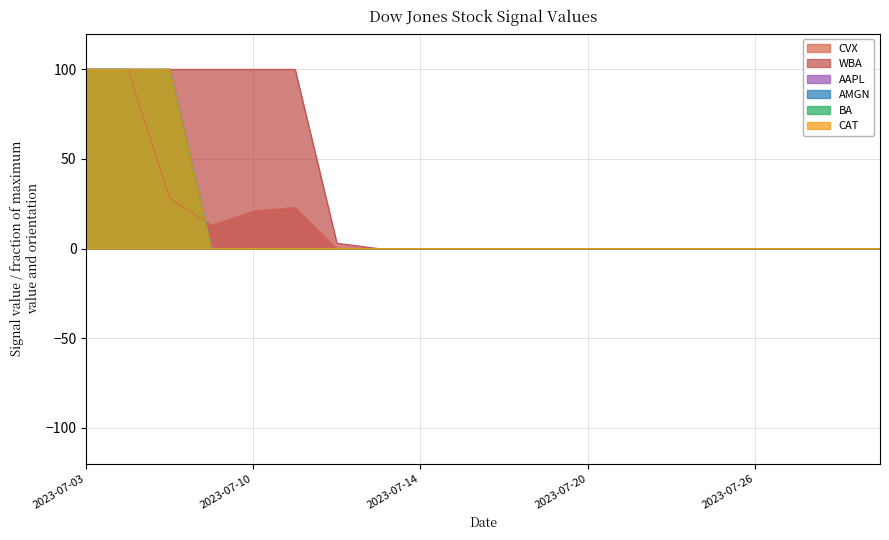

List the labels in order of WBA value, smallest first.

2023-07-13, 2023-07-14, 2023-07-17, 2023-07-18, 2023-07-19, 2023-07-20, 2023-07-21, 2023-07-24, 2023-07-25, 2023-07-26, 2023-07-27, 2023-07-28, 2023-07-31, 2023-07-12, 2023-07-03, 2023-07-05, 2023-07-06, 2023-07-07, 2023-07-10, 2023-07-11